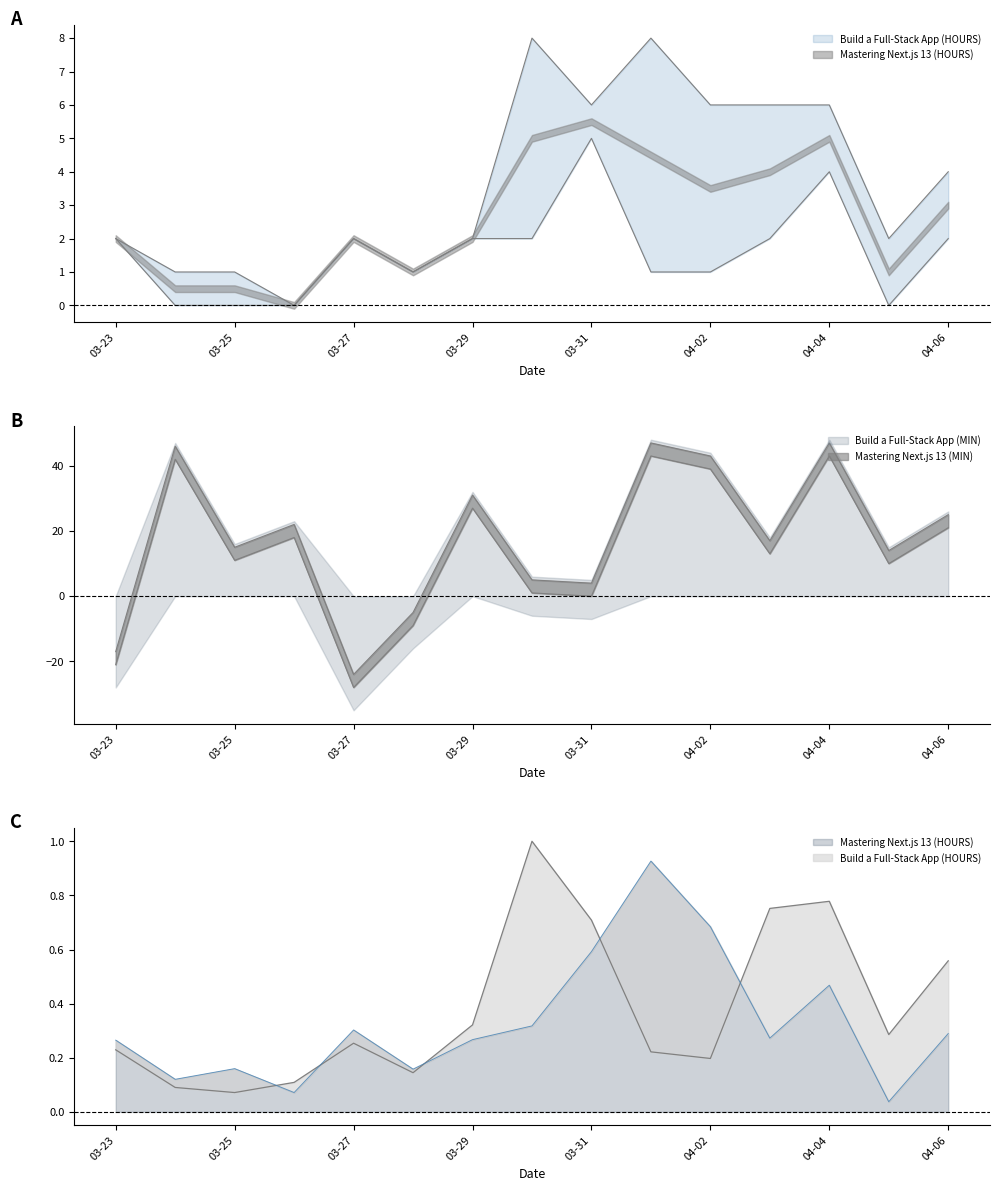

At which category does Build a Full-Stack App (HOURS) reach its first local valley?

03-25